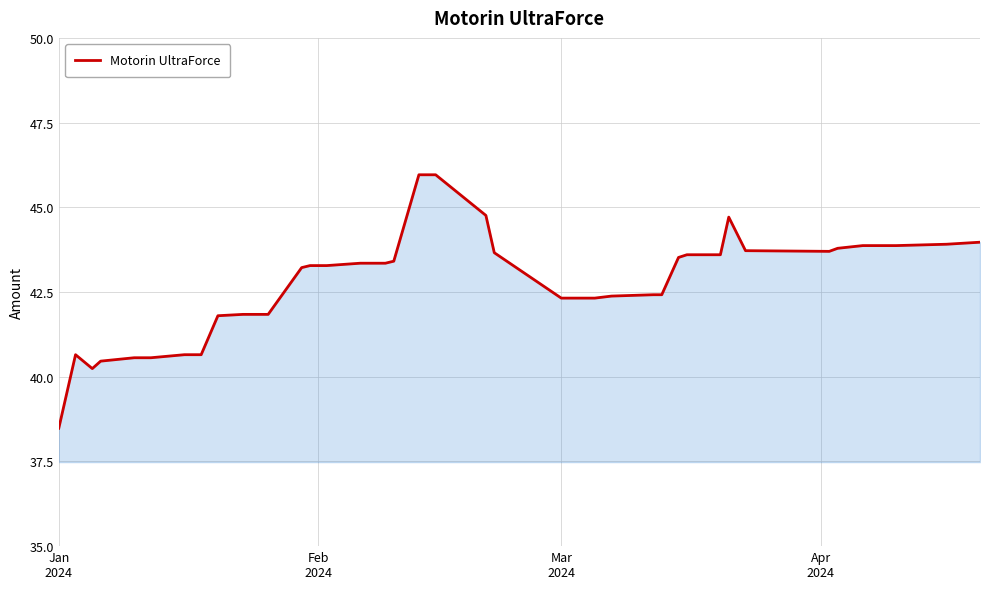

What is the difference between the maximum and minimum values?

7.5